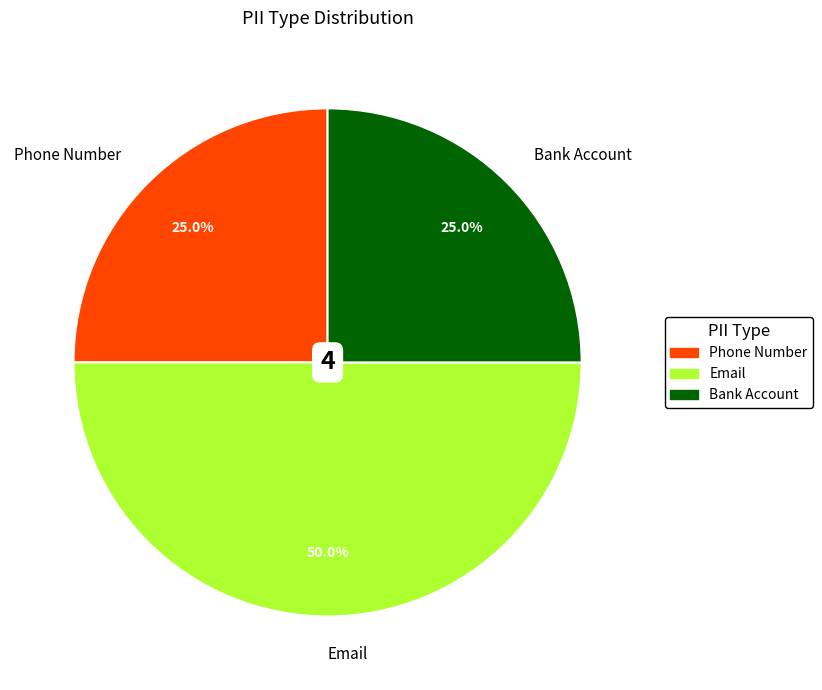

True or false: Bank Account accounts for 25% of the total.

True